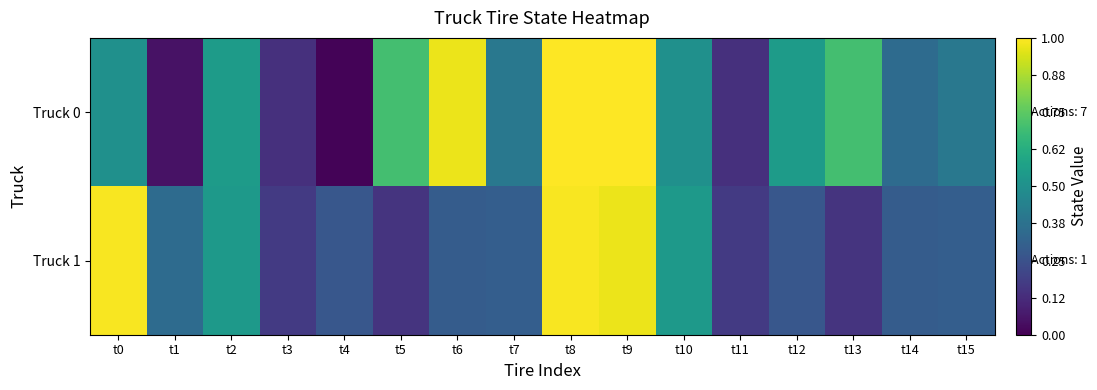

Reading left to right, transcribe all the data shown in this chart.

Truck 0: t0=0.5	t1=0.1	t2=0.6	t3=0.1	t4=0.0	t5=0.7	t6=1.0	t7=0.4	t8=1.0	t9=1.0	t10=0.5	t11=0.1	t12=0.6	t13=0.7	t14=0.3	t15=0.4
Truck 1: t0=1.0	t1=0.3	t2=0.5	t3=0.2	t4=0.3	t5=0.1	t6=0.3	t7=0.3	t8=1.0	t9=1.0	t10=0.5	t11=0.2	t12=0.3	t13=0.1	t14=0.3	t15=0.3